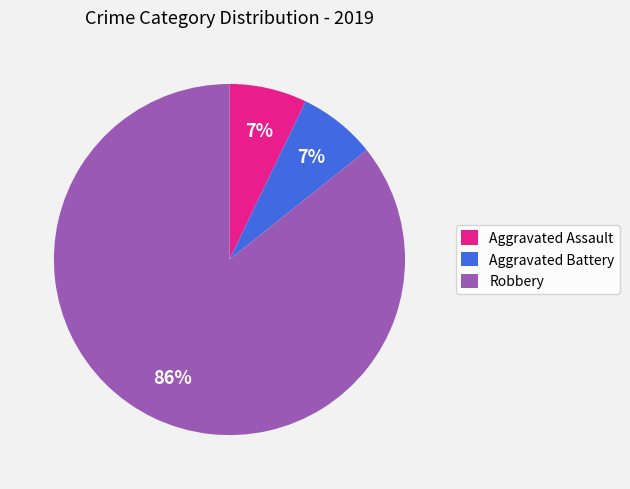

To the nearest percent, what is the combined percentage of Aggravated Assault and Aggravated Battery?

14%